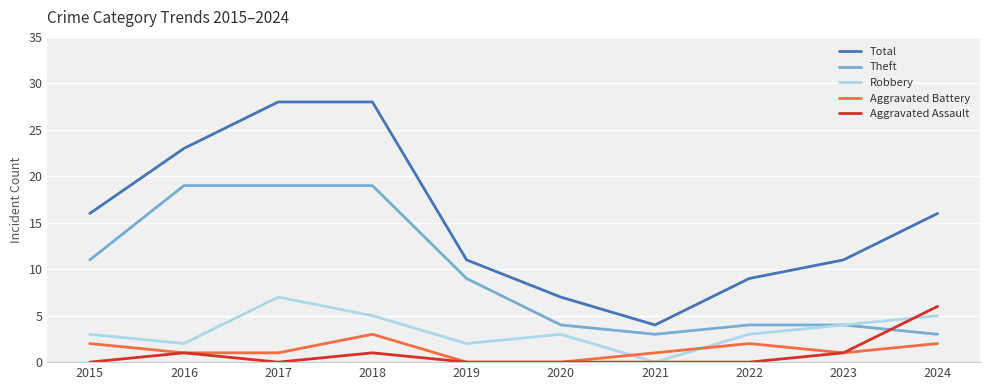

Is the value of Theft at 2017 greater than the value of Aggravated Assault at 2015?

Yes